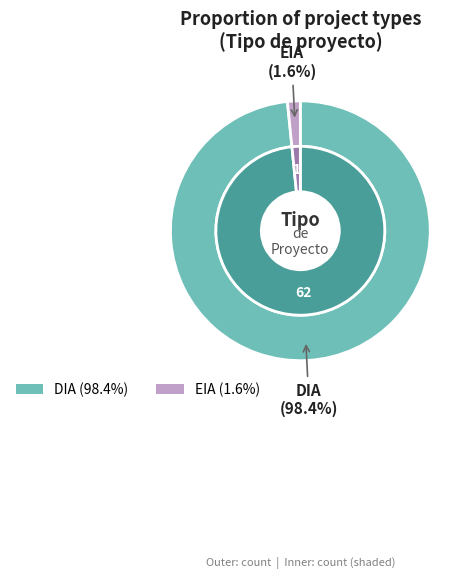

What is the largest slice in the pie chart?

DIA